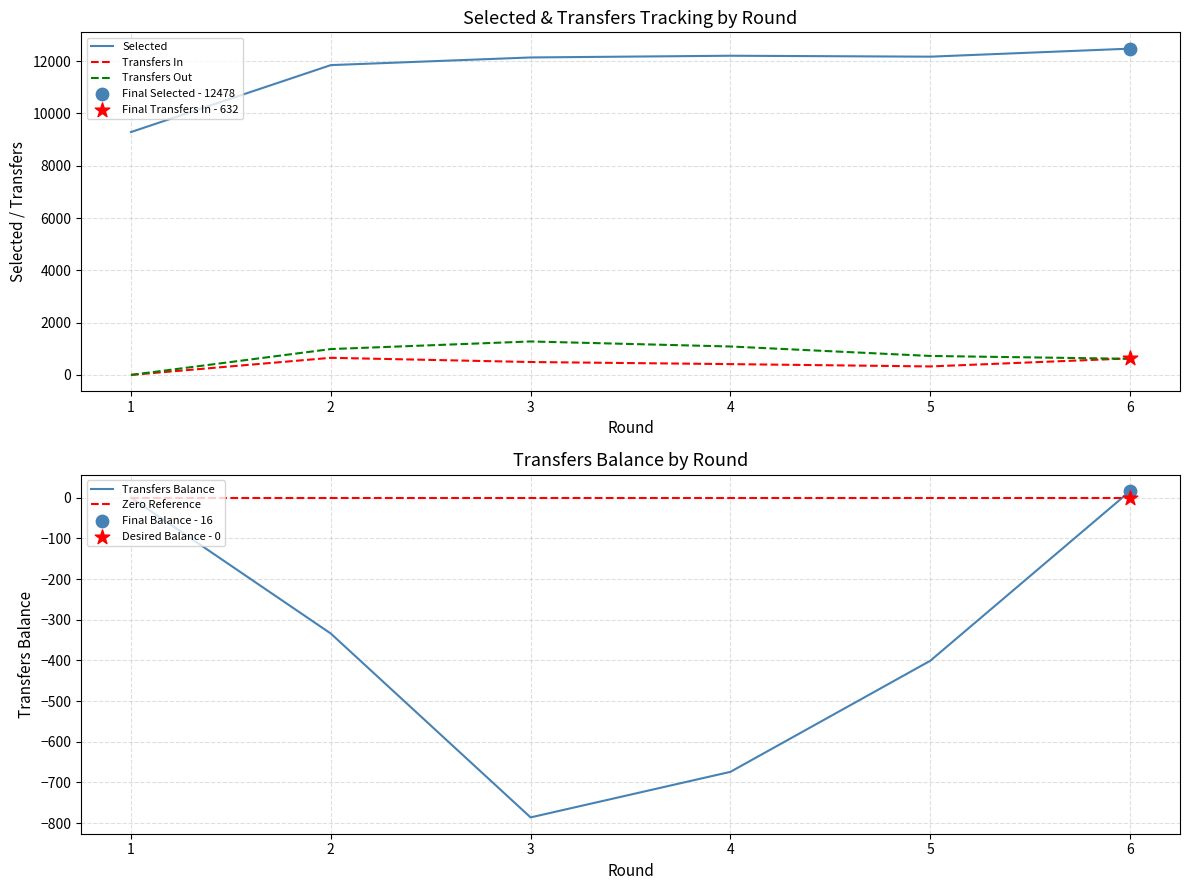

Which series contains the highest Y value?

Selected